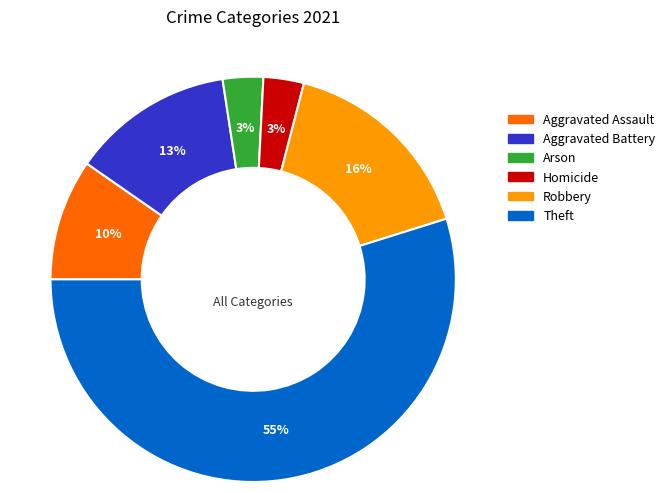

Does any single category account for the majority?

Yes